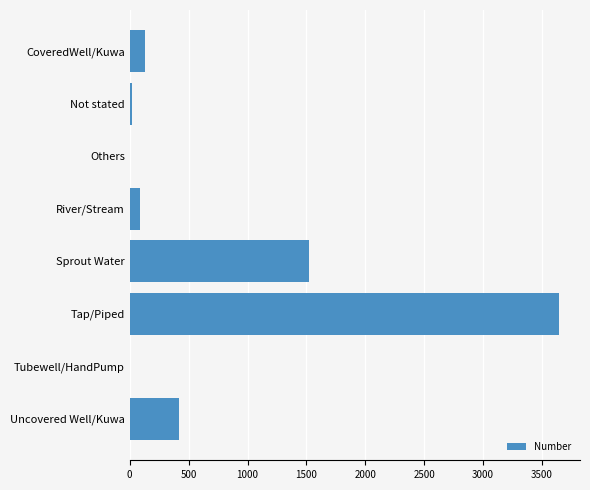

At which label is the value closest to 1820?

Sprout Water